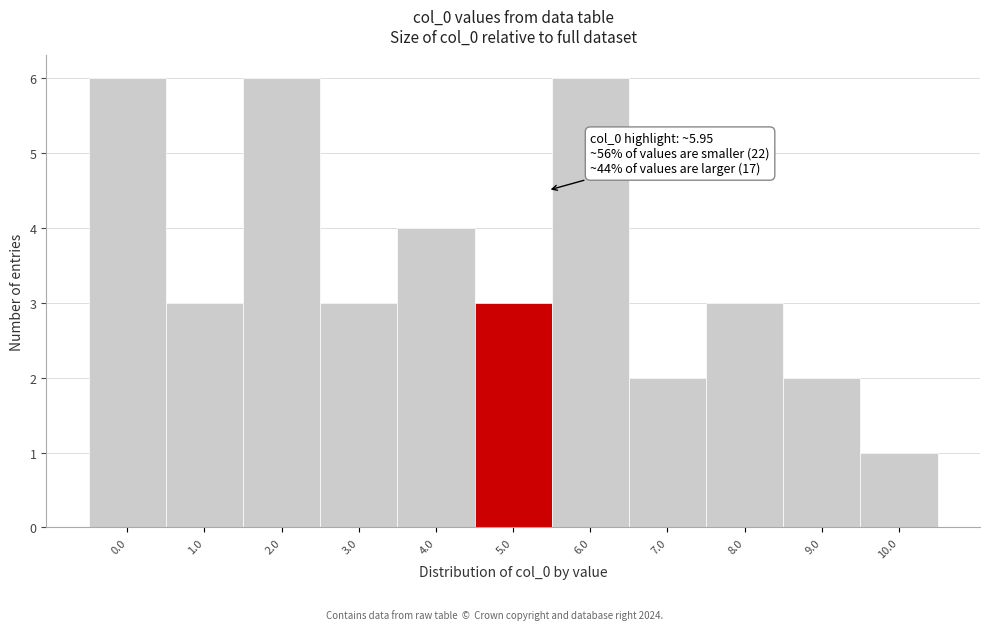

Reading right to left, extract all data points from this chart.

1	2	3	2	6	3	4	3	6	3	6